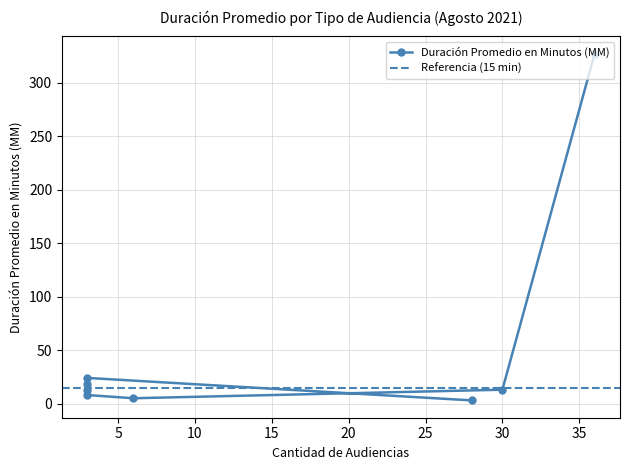

Where is the data nearest to the value 165?

3